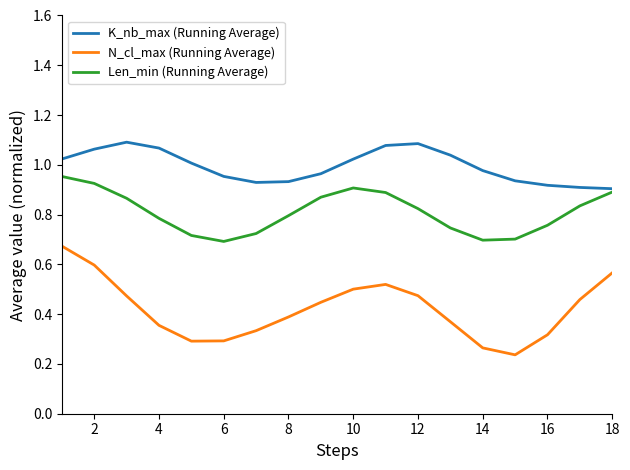

Is this an area chart (filled region under the line)?

No